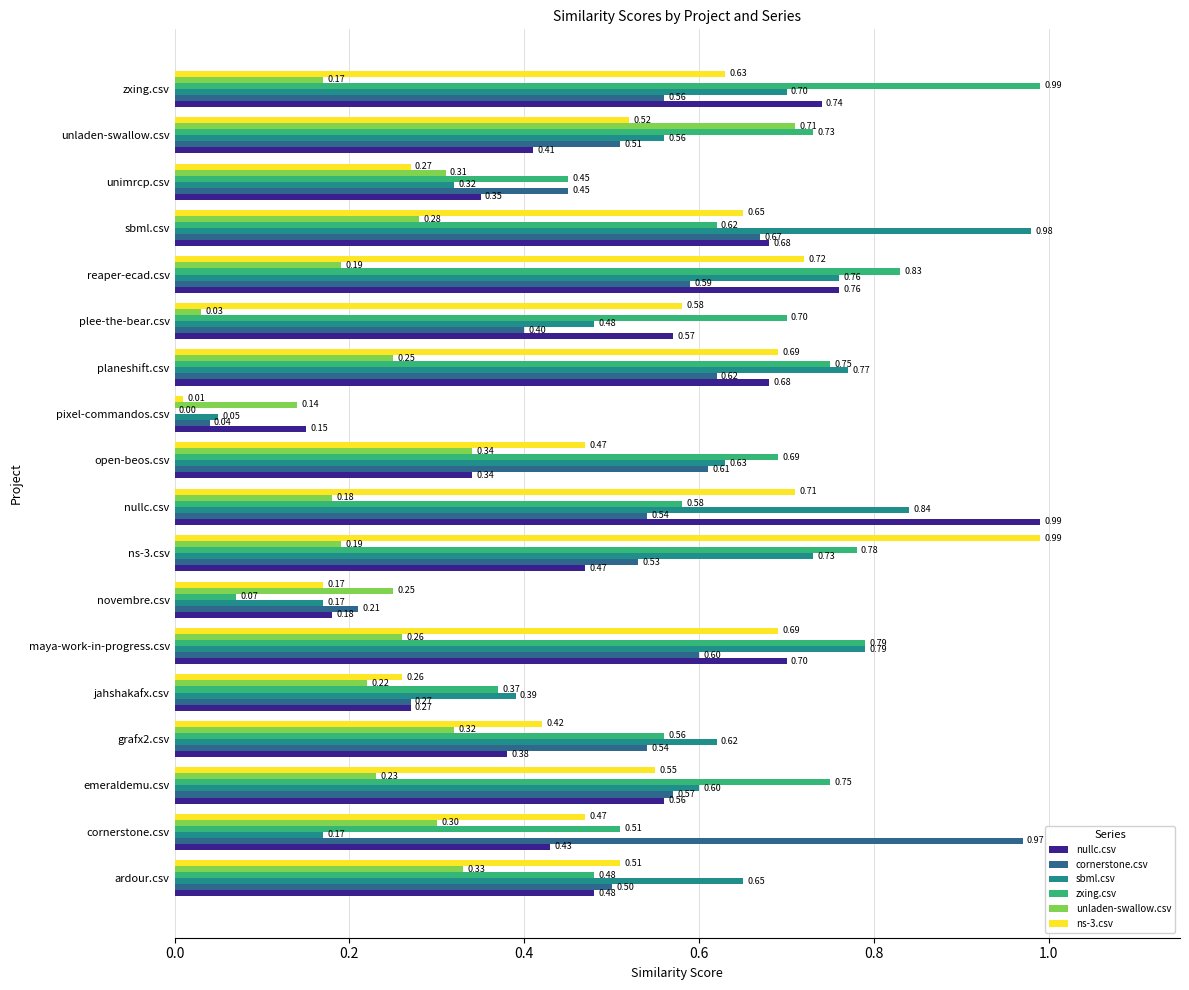

Which series changed the most between pixel-commandos.csv and reaper-ecad.csv?

zxing.csv